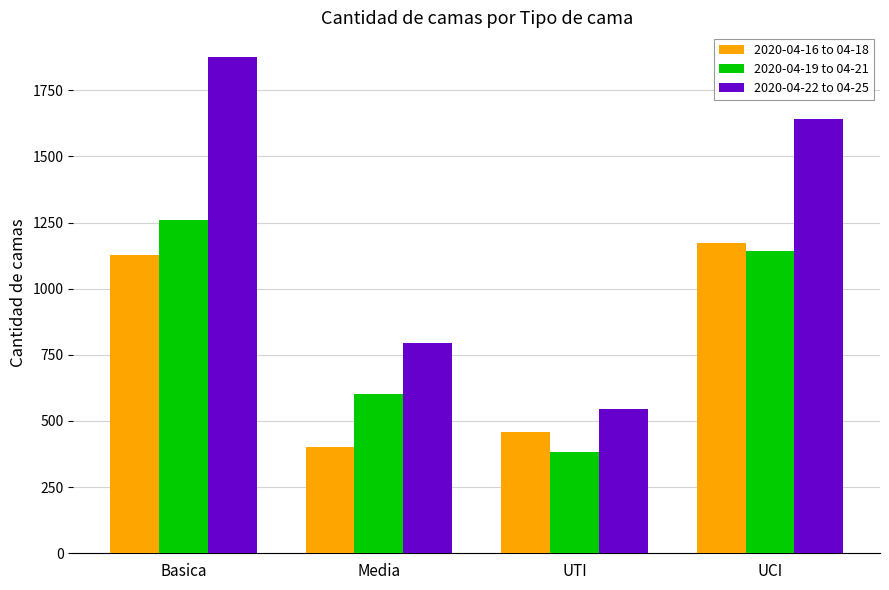

Reading right to left, extract all data points from this chart.

2020-04-16 to 04-18: 1171	459	401	1129
2020-04-19 to 04-21: 1142	384	601	1259
2020-04-22 to 04-25: 1643	547	793	1875